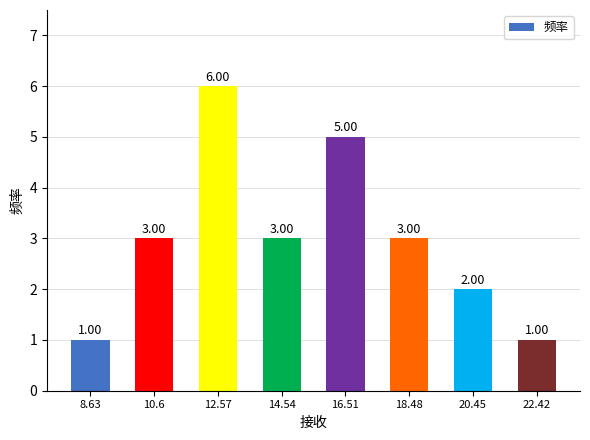

What is the value of the 4th bar from the left?

3